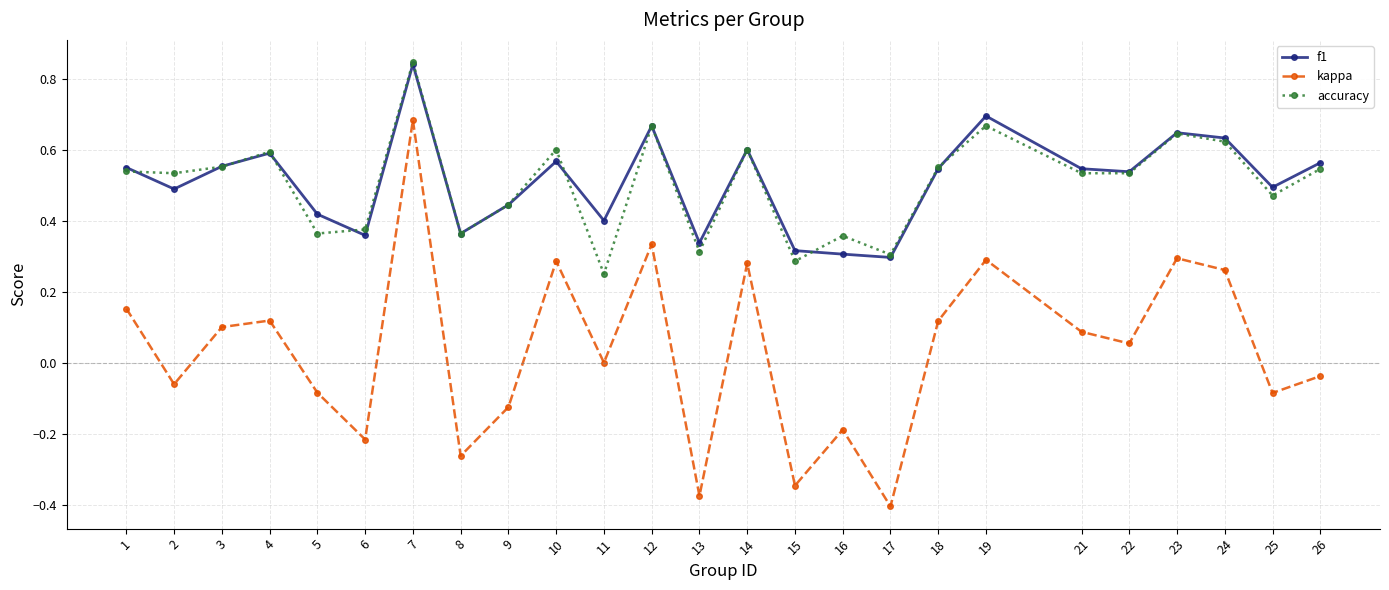

What is the total value across all series at 10?

1.5